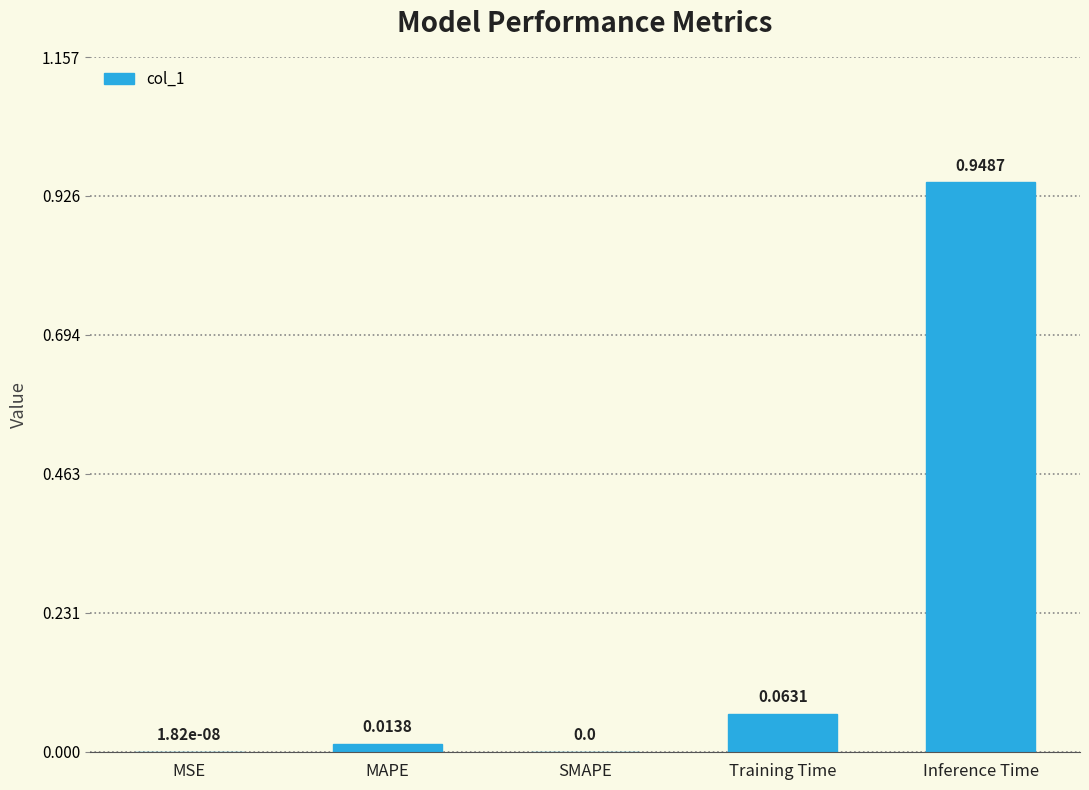

What is the sum of all values?

1.0